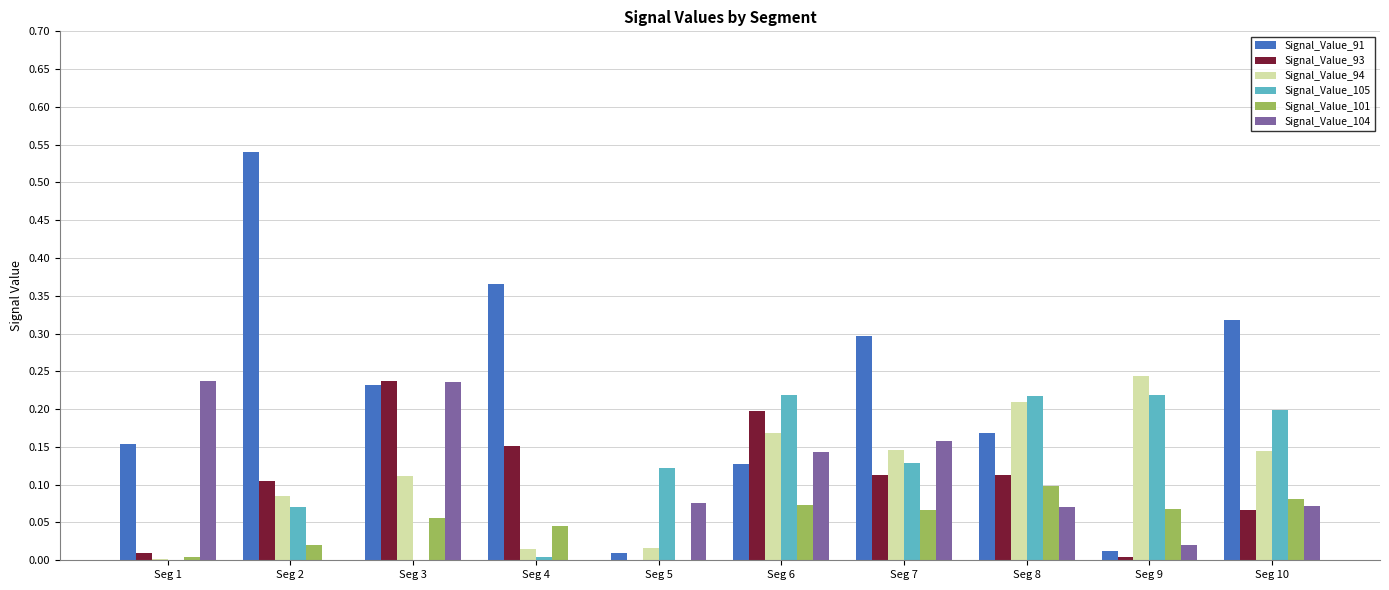

Is the value of Signal_Value_105 at Seg 1 greater than the value of Signal_Value_101 at Seg 6?

No